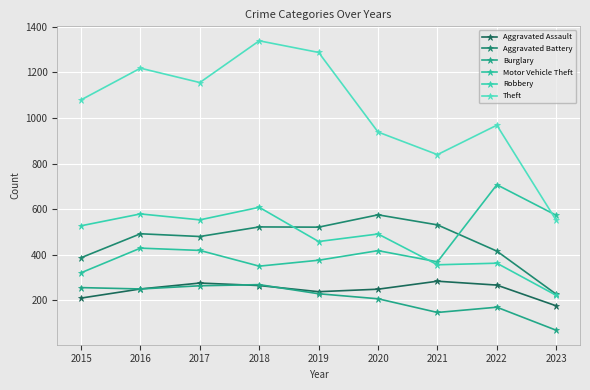

Where is Robbery nearest to the value 415?

2019